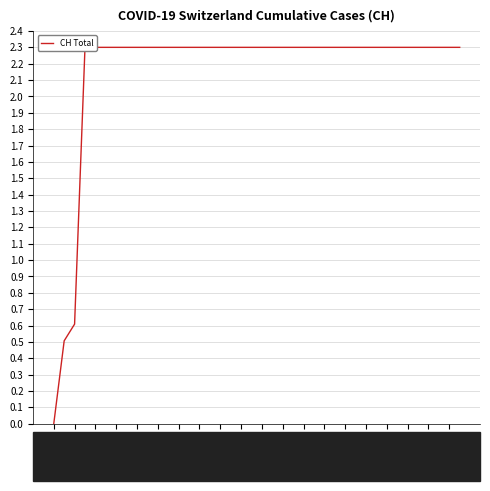

Where is the data nearest to the value 1?

2020-06-02